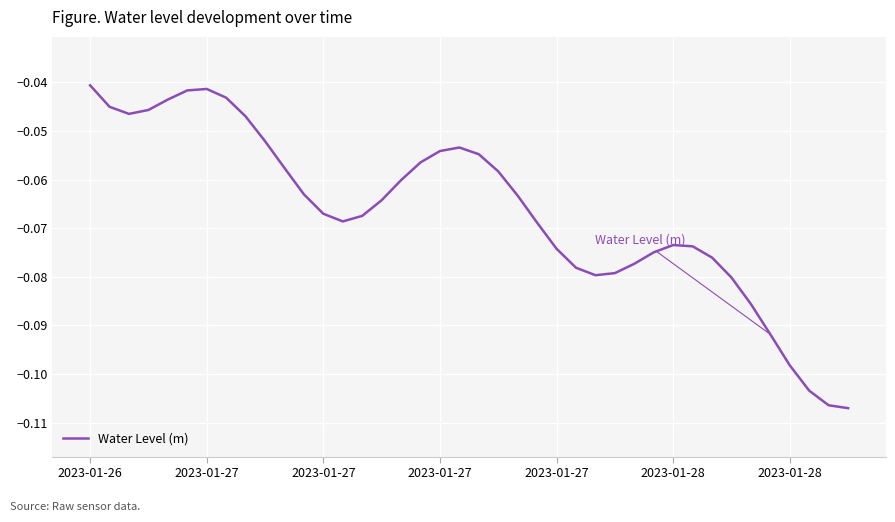

How many lines are shown in the chart?

1